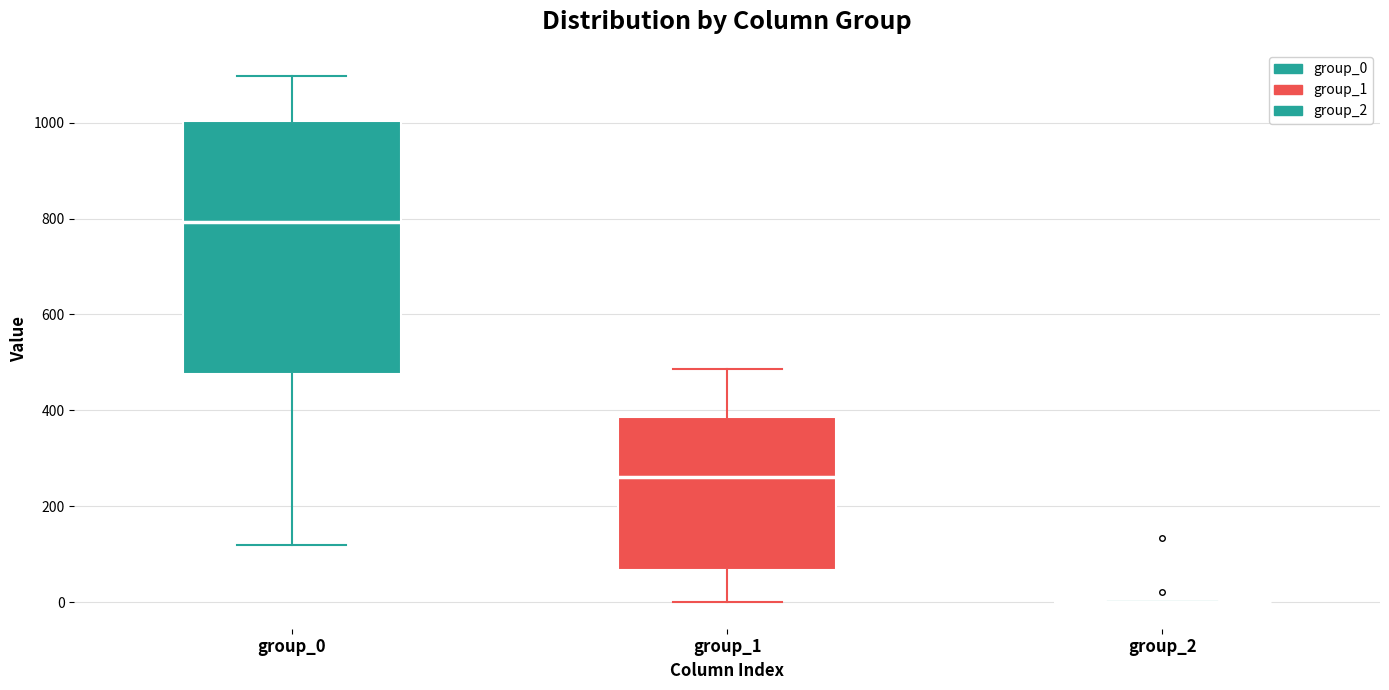

Which box is the tallest, from its lower edge to its upper edge?

group_0